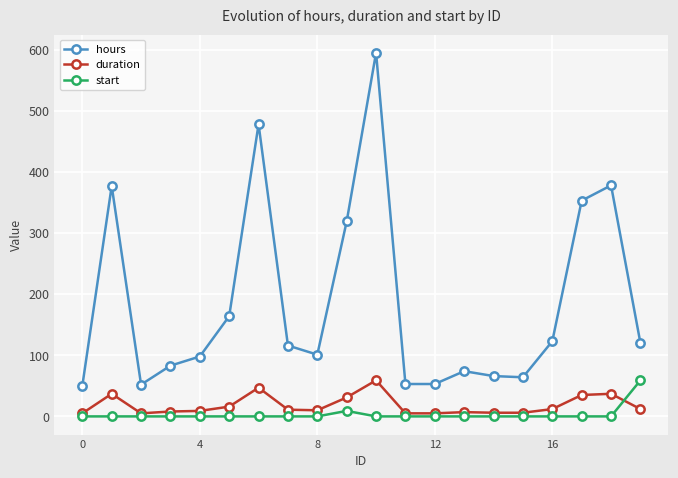

What is the highest value of the start series?

59